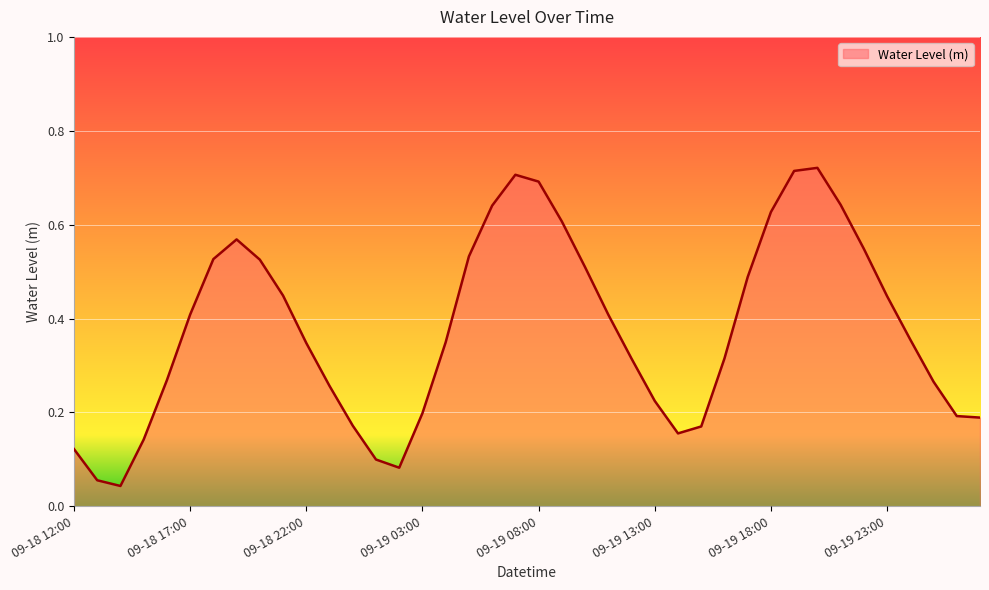

Reading left to right, transcribe all the data shown in this chart.

0.1	0.1	0.0	0.1	0.3	0.4	0.5	0.6	0.5	0.4	0.3	0.3	0.2	0.1	0.1	0.2	0.3	0.5	0.6	0.7	0.7	0.6	0.5	0.4	0.3	0.2	0.2	0.2	0.3	0.5	0.6	0.7	0.7	0.6	0.5	0.4	0.4	0.3	0.2	0.2